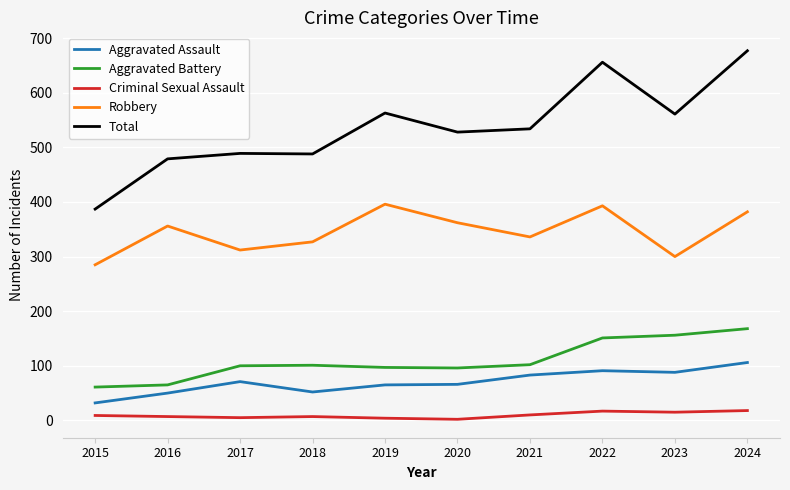

Which series changed the most between 2019 and 2021?

Robbery